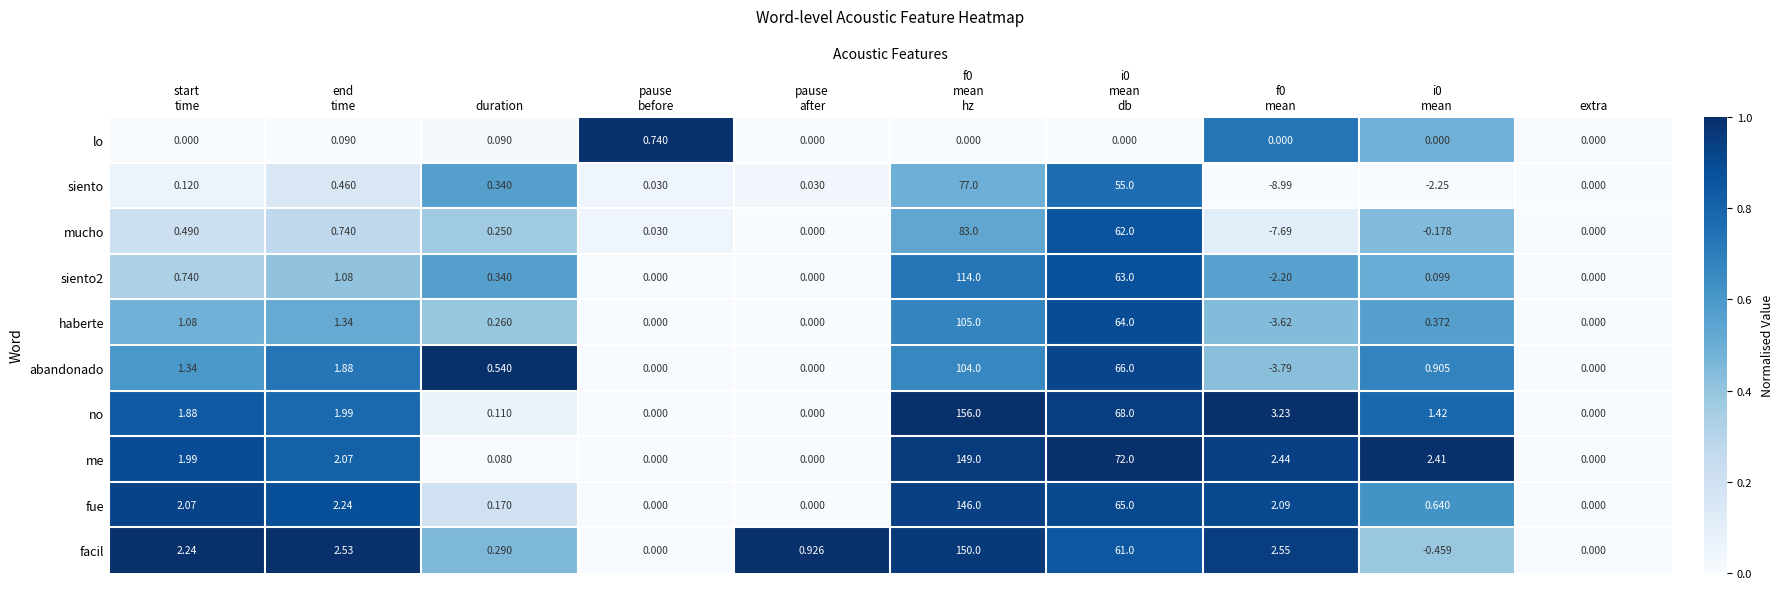

How many data points does each series have?

10